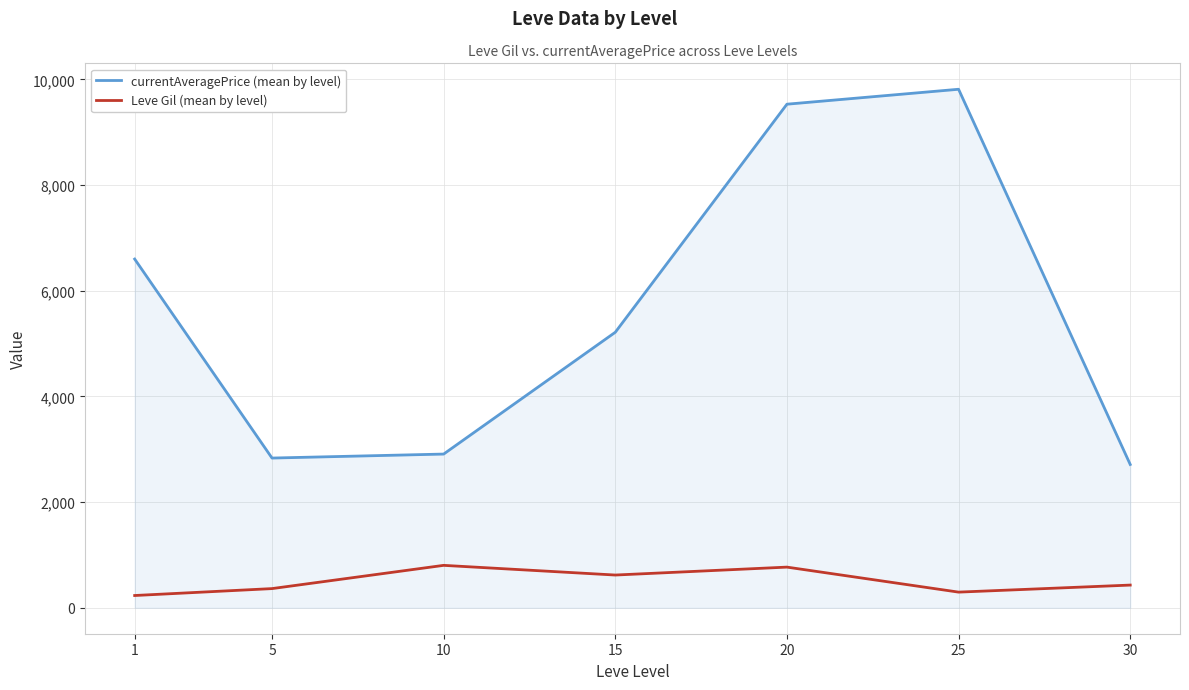

Is the value of currentAveragePrice (mean by level) at 15 greater than the value of Leve Gil (mean by level) at 20?

Yes